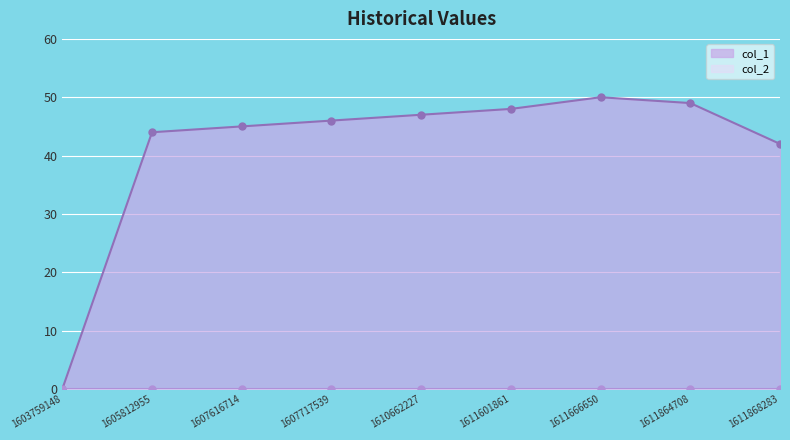

List the labels in order of value, smallest first.

1603759148, 1611868283, 1605812955, 1607616714, 1607717539, 1610662227, 1611601861, 1611864708, 1611666650